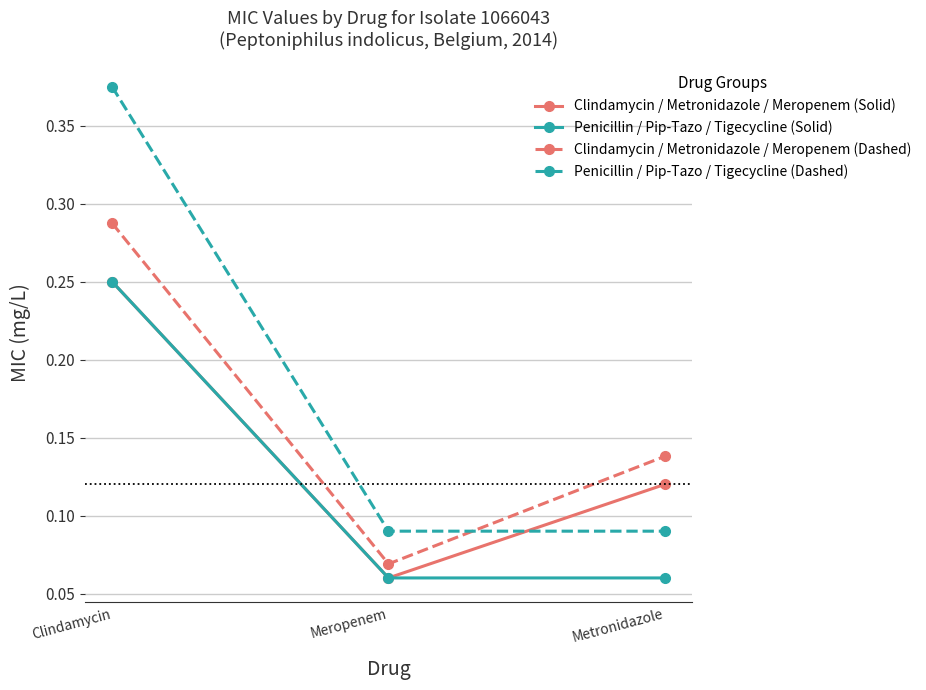

What is the label of the 1st point from the left?

Clindamycin